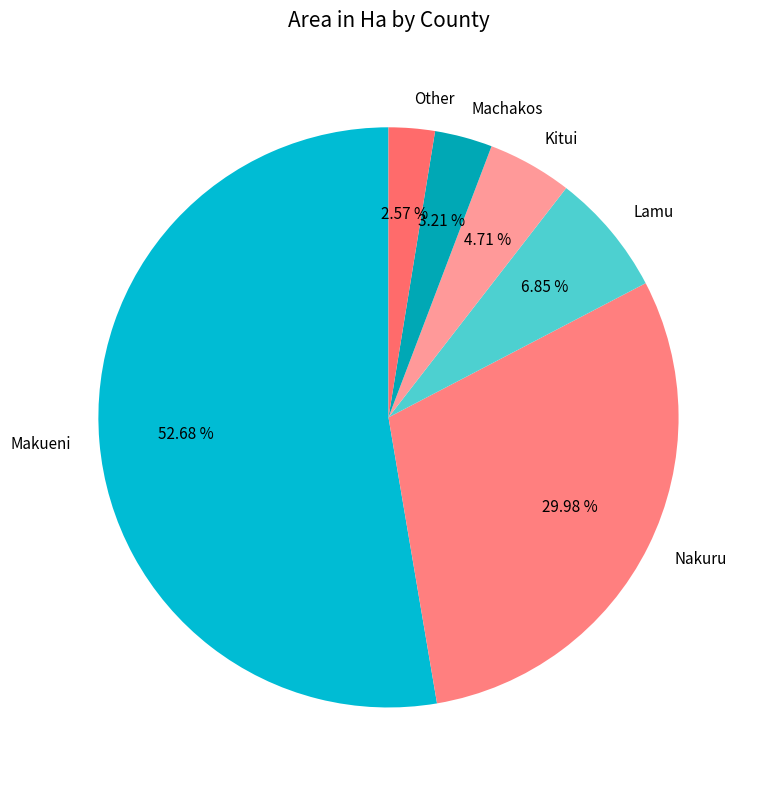

Is it true that Lamu is 1% of the pie?

False